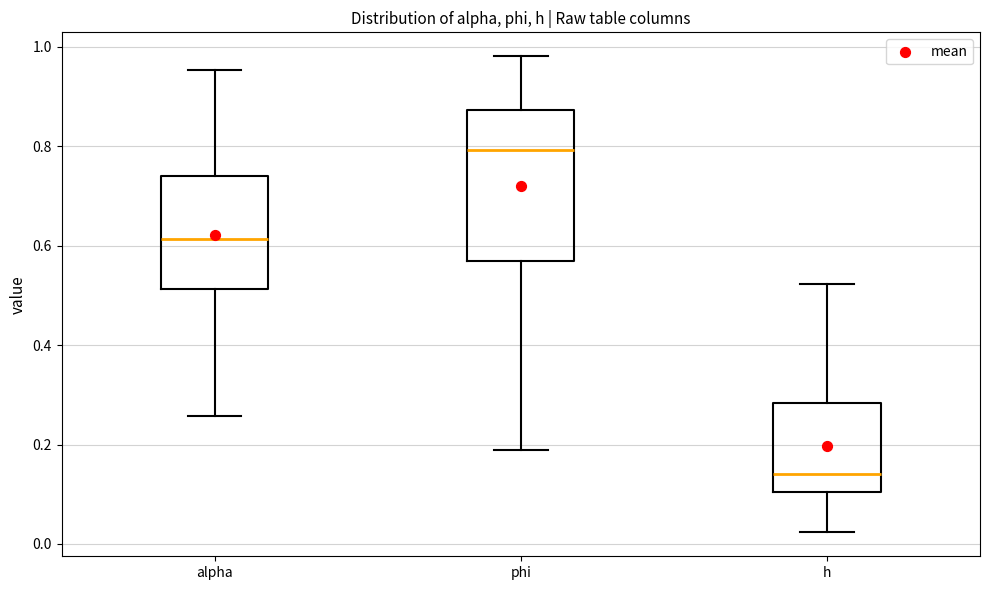

Reading left to right, transcribe this box plot: for each box, give where its median line is, the range the box spans, and where its two whiskers end, as read against the y-axis. The values are not printed on the chart, so give them approximately, as read against the axis.

alpha: median 0.62, box 0.52 to 0.74, whiskers 0.26 to 0.96
phi: median 0.80, box 0.58 to 0.88, whiskers 0.18 to 0.98
h: median 0.14, box 0.10 to 0.28, whiskers 0.02 to 0.52